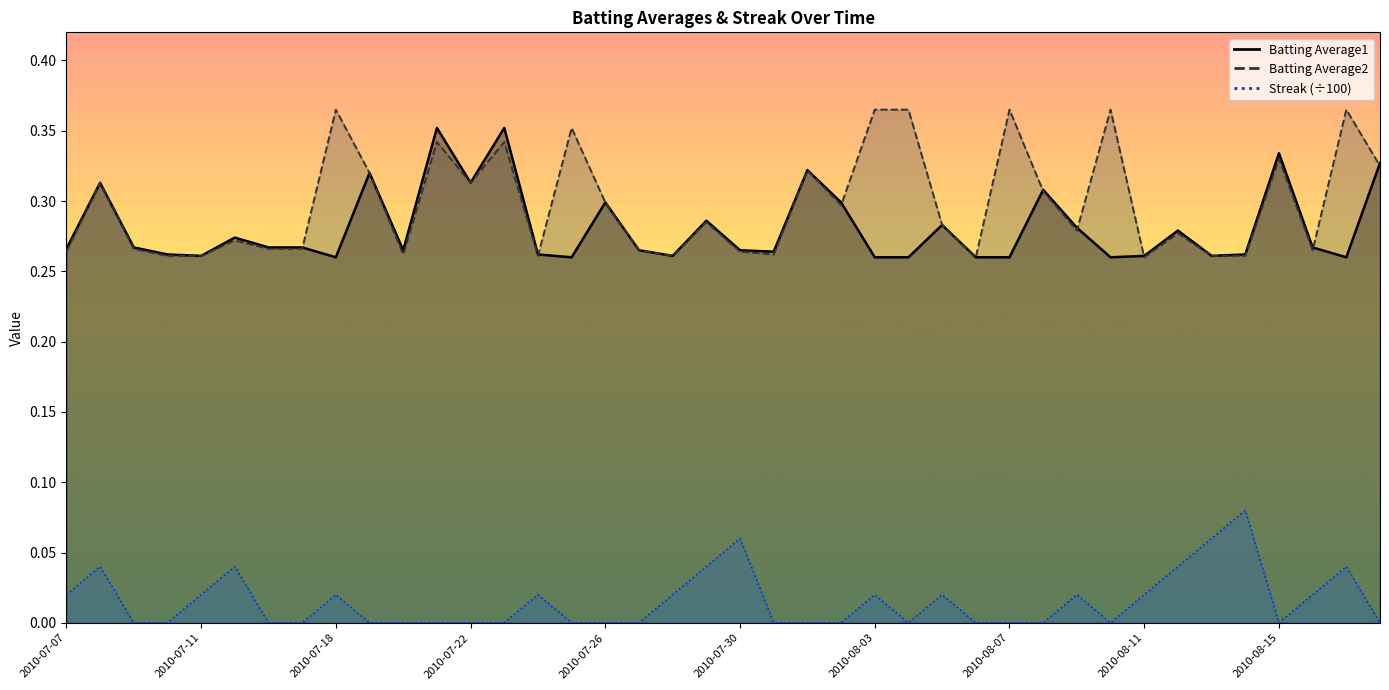

What are all the series names shown in the legend?

Batting Average1, Batting Average2, Streak